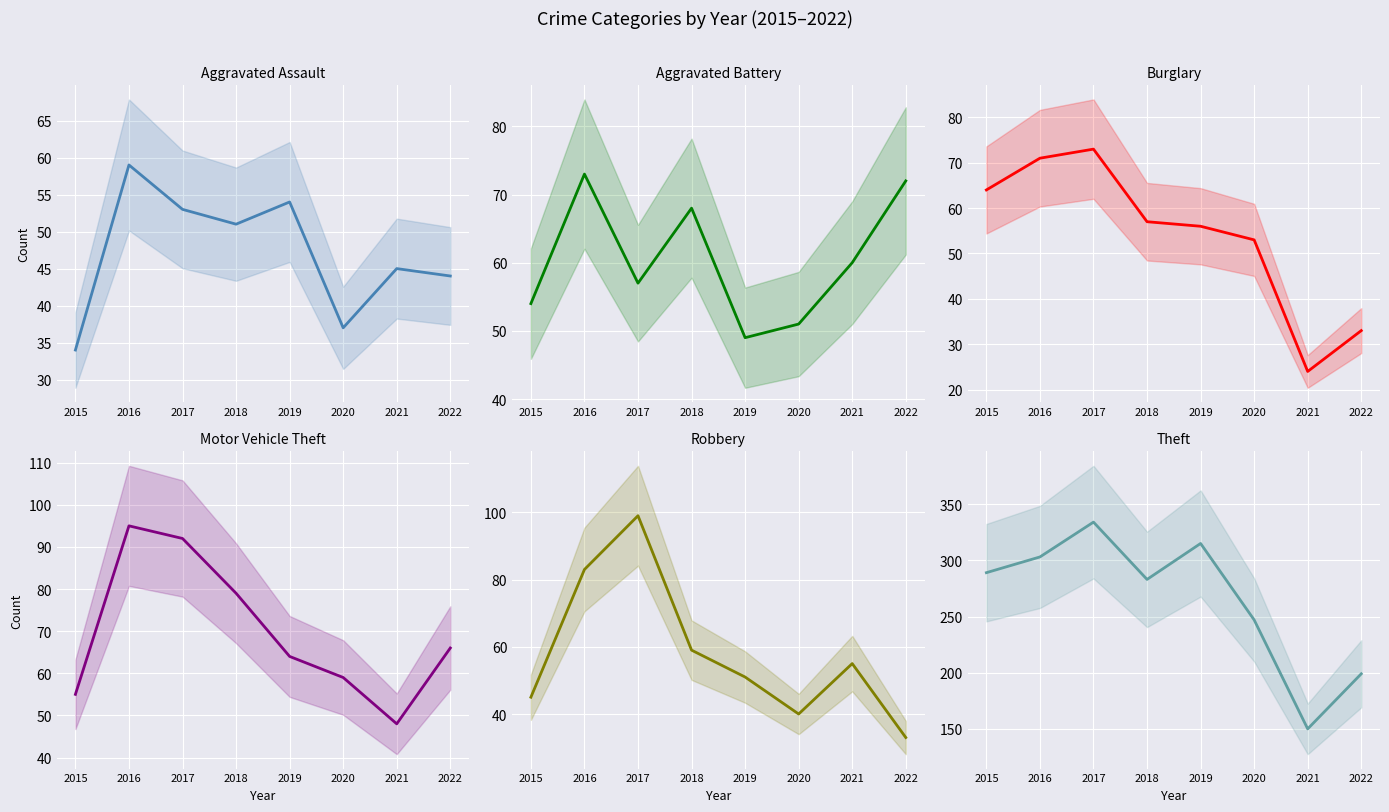

In Aggravated Battery, how many points are higher than both neighbors (excluding endpoints)?

2